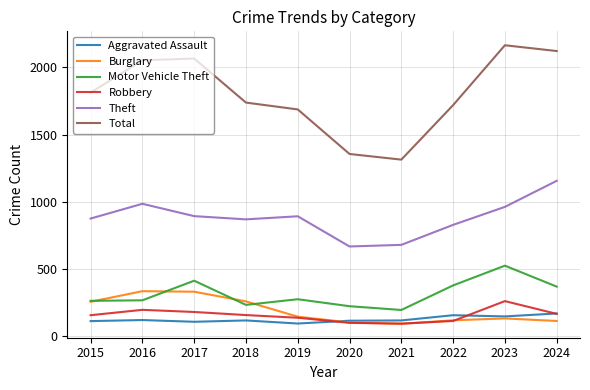

What is the maximum value for Motor Vehicle Theft?

523